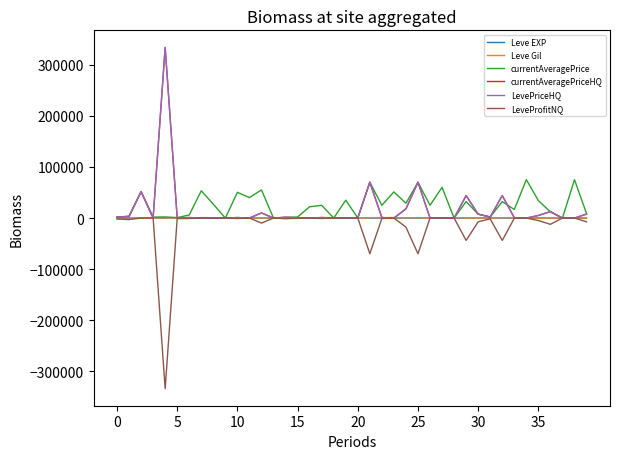

How many lines are shown in the chart?

6